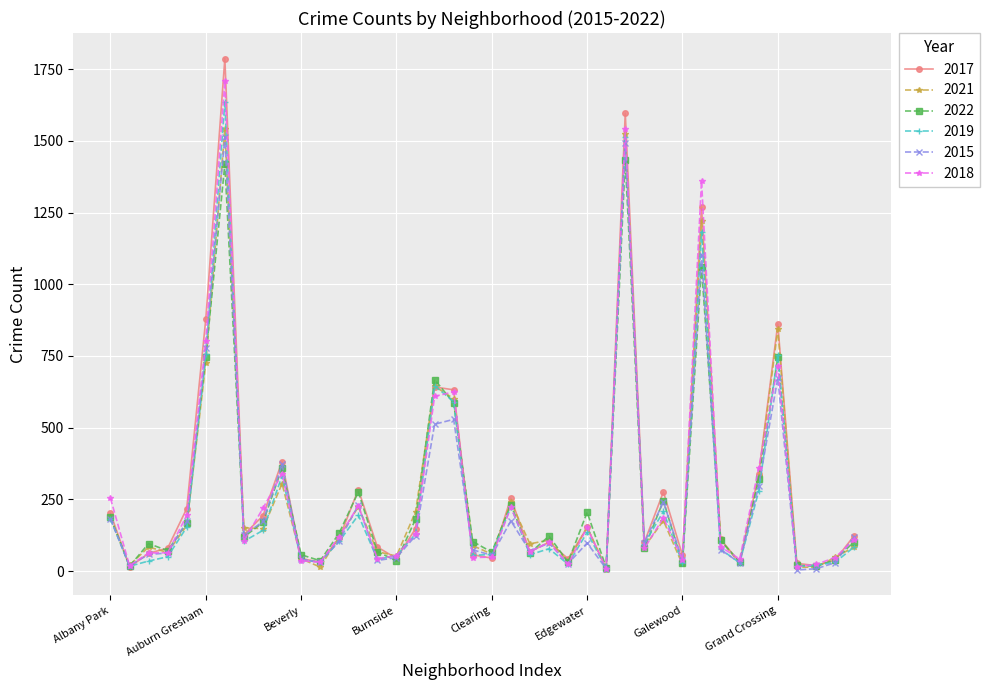

Which series has the widest spread of values?

2017